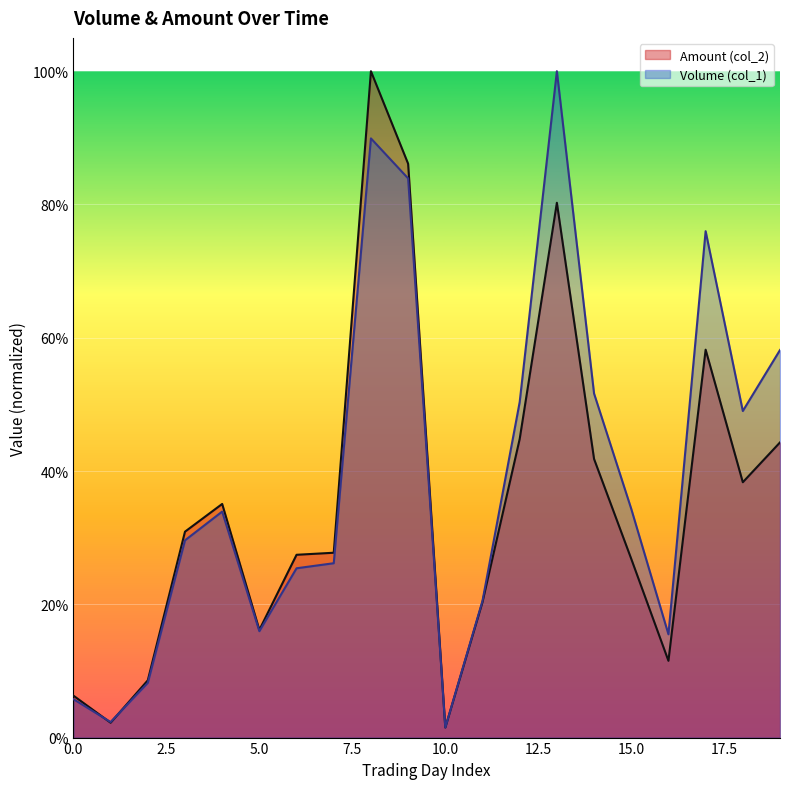

At which label does Amount (col_2) reach its peak?

8